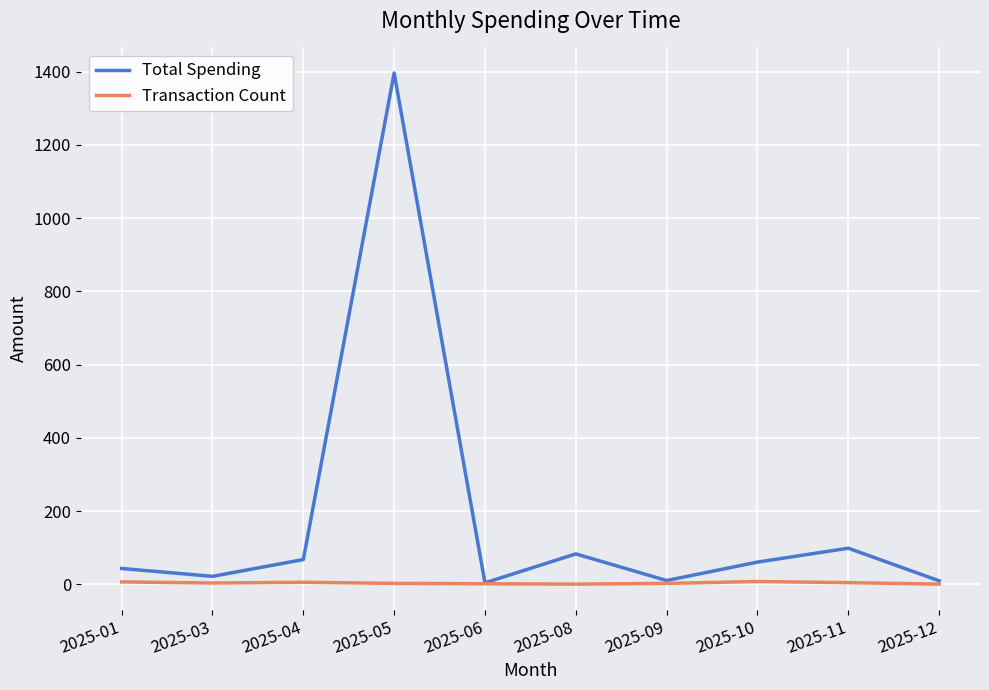

At which label does Total Spending reach its peak?

2025-05